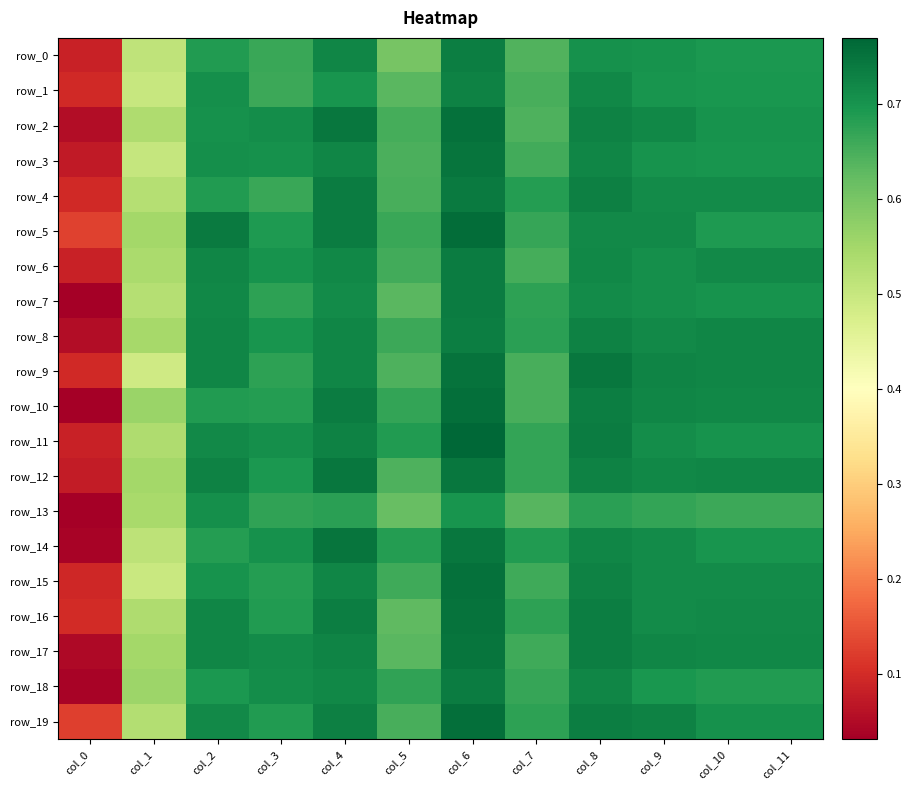

At how many categories does at least one series exceed 0?

12